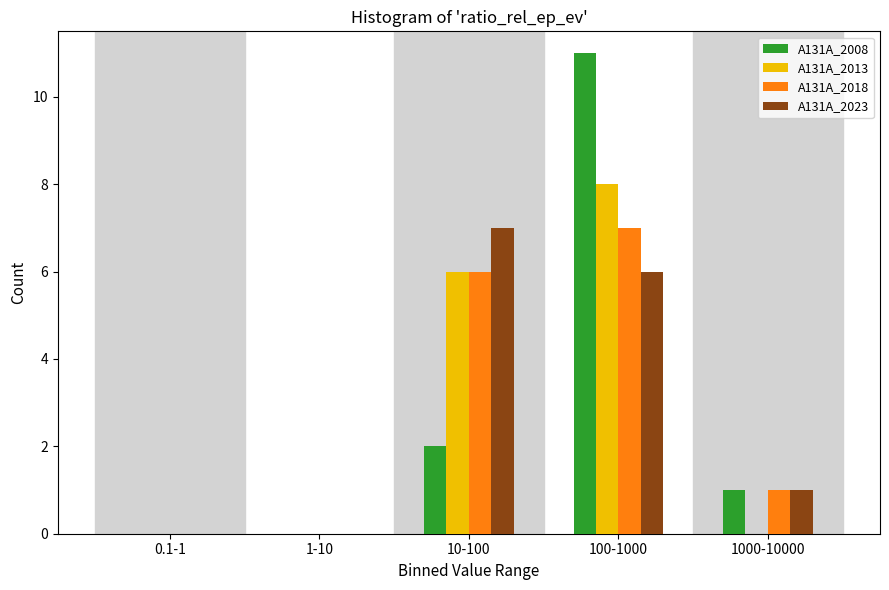

Reading left to right, list all the values displayed in this chart.

A131A_2008: 0.1-1=0	1-10=0	10-100=2	100-1000=11	1000-10000=1
A131A_2013: 0.1-1=0	1-10=0	10-100=6	100-1000=8	1000-10000=0
A131A_2018: 0.1-1=0	1-10=0	10-100=6	100-1000=7	1000-10000=1
A131A_2023: 0.1-1=0	1-10=0	10-100=7	100-1000=6	1000-10000=1